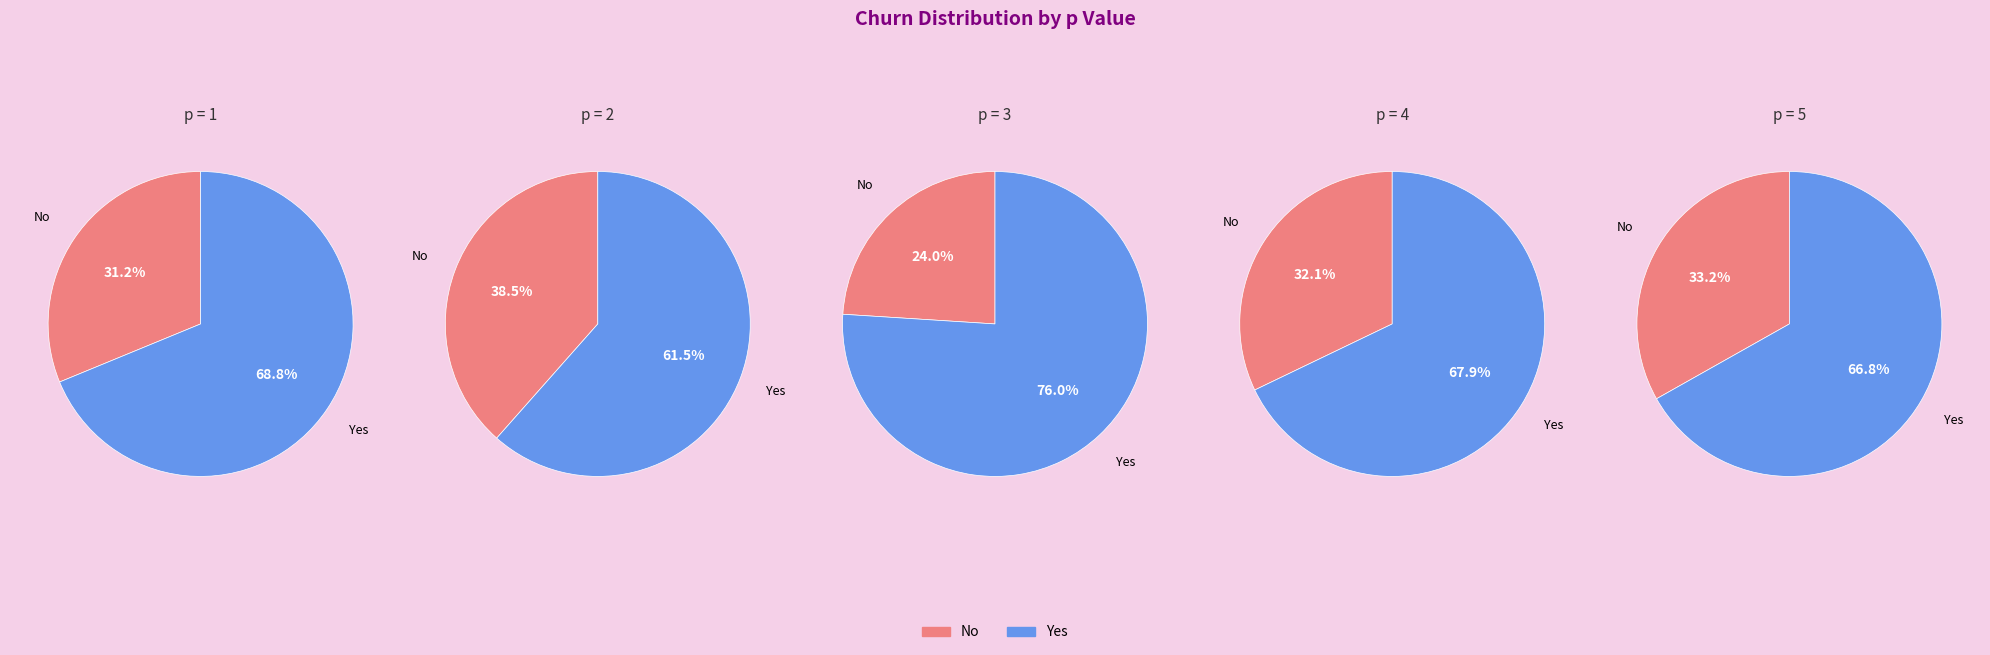

To the nearest percent, what is the average slice percentage?

50%